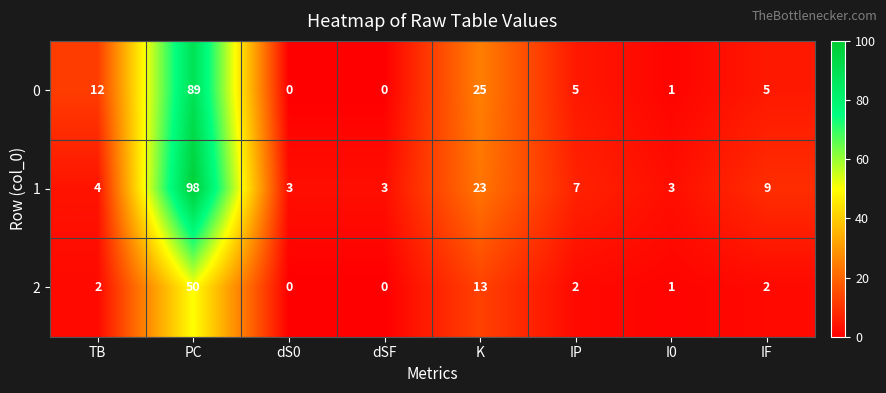

At which category does the chart reach its peak across all series?

PC